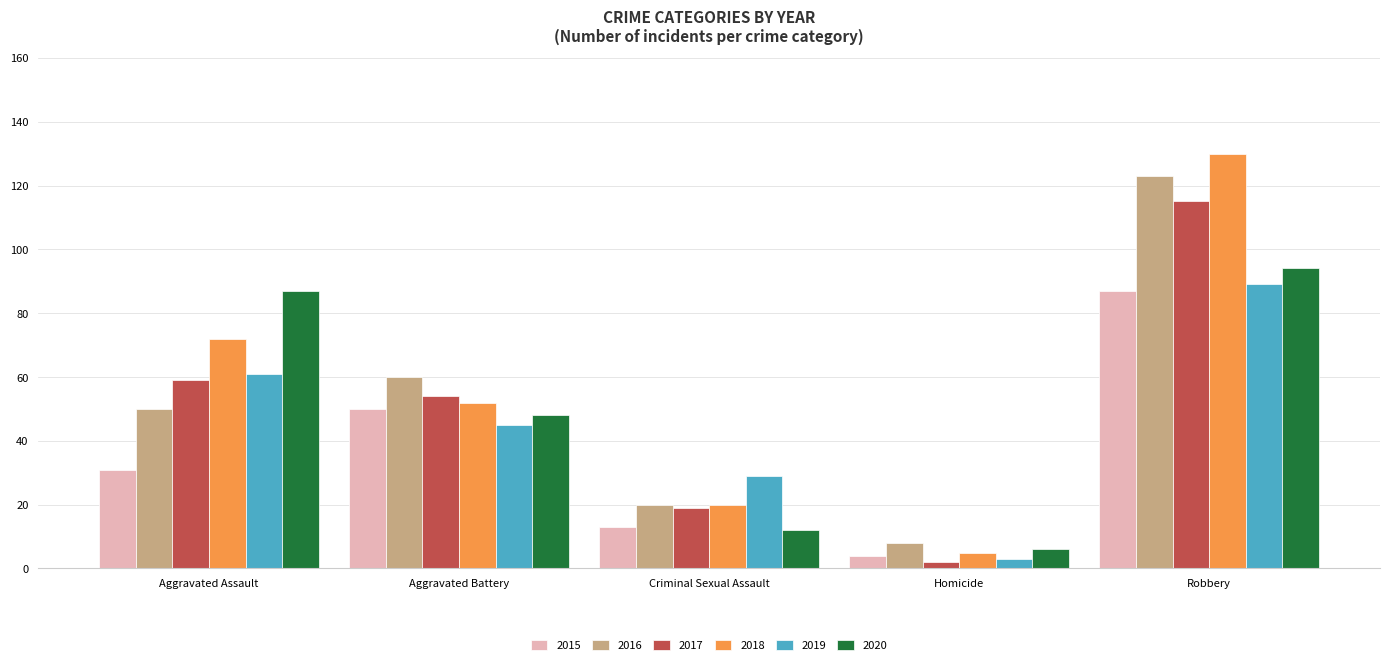

What is the label of the 5th bar from the left?

Robbery